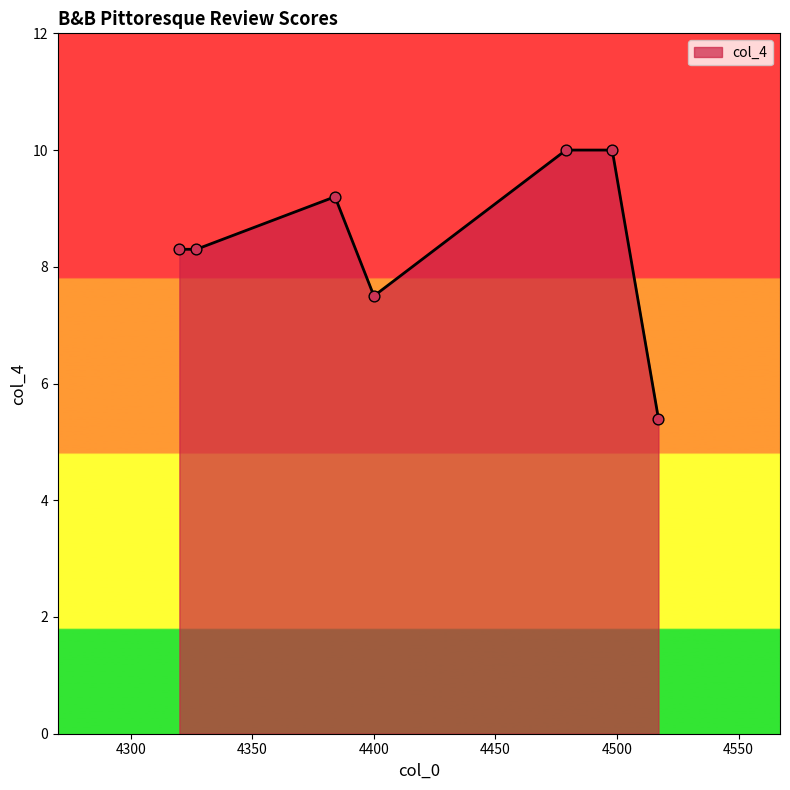

What is the sum of all values?

58.7